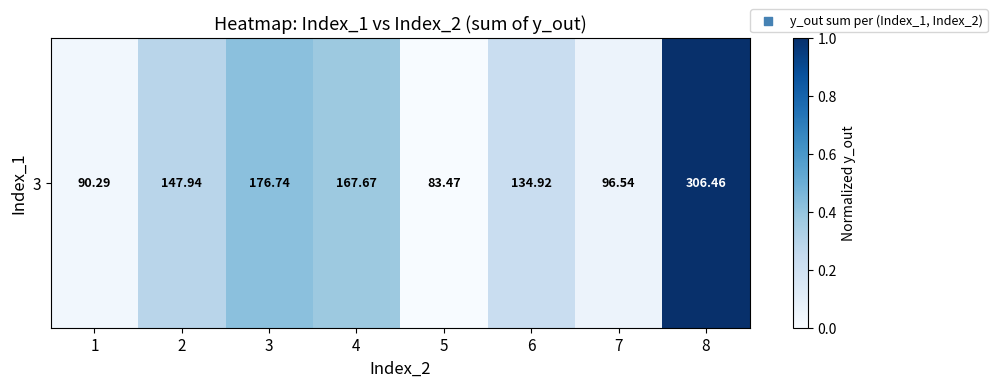

True or false: the data shows 0.0 at 5.

True